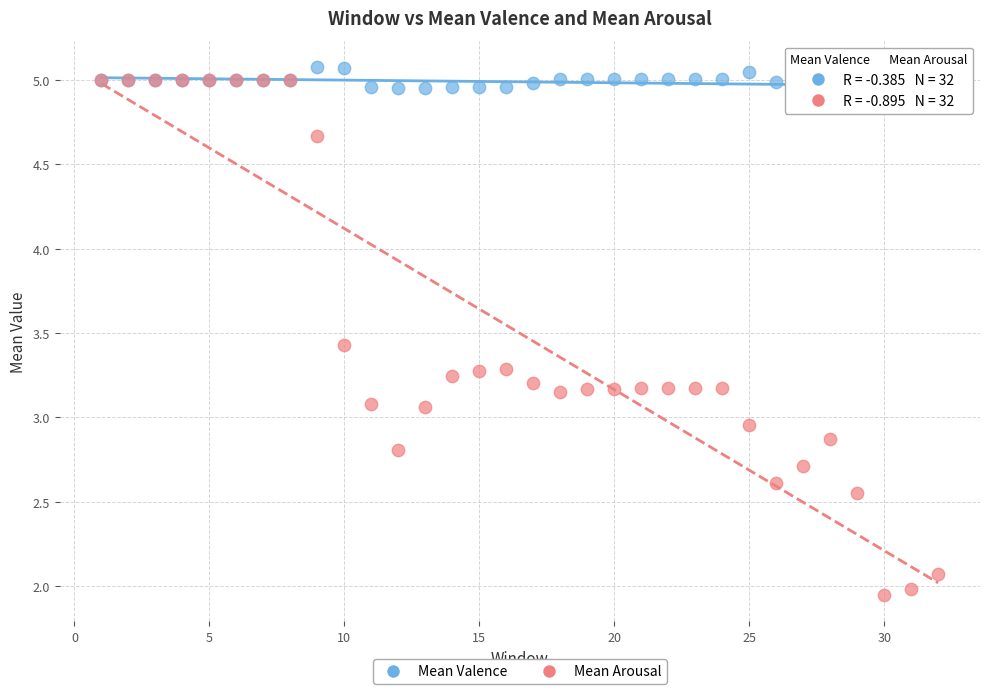

What are all the series names shown in the legend?

Mean Valence, Mean Arousal